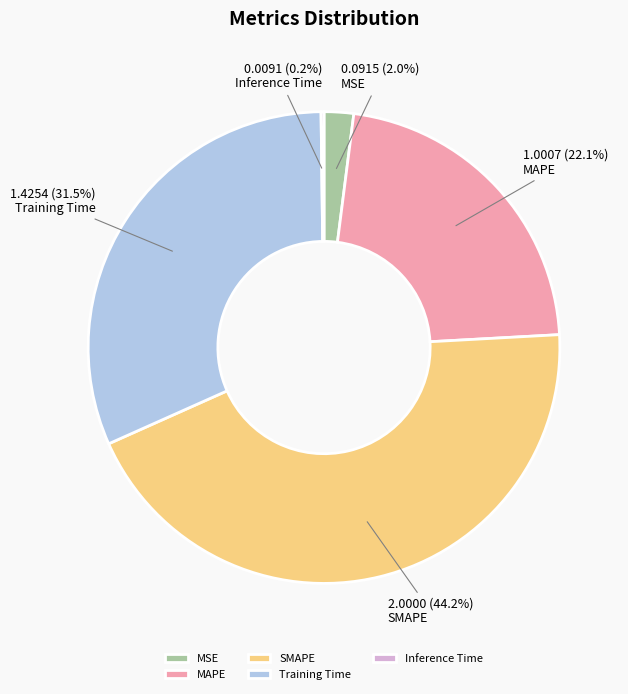

How much of the chart is everything except MAPE?

77.9%